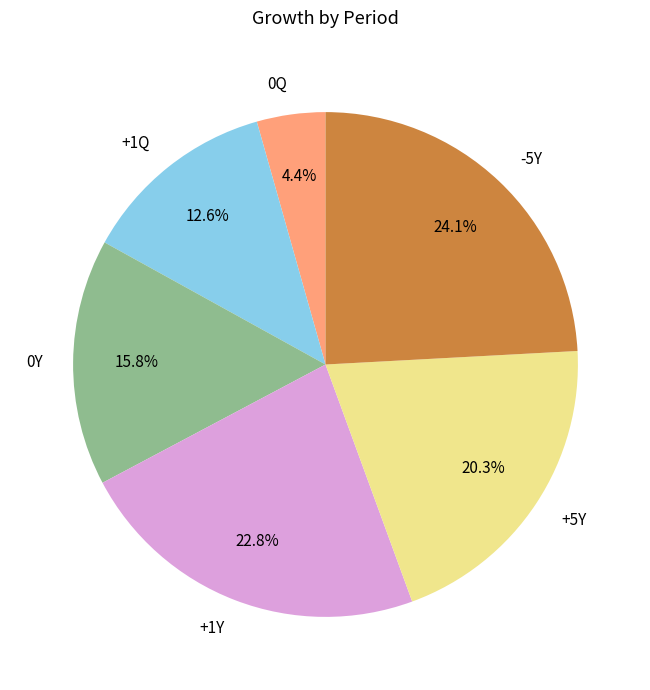

Is there any slice that represents more than half of the pie?

No